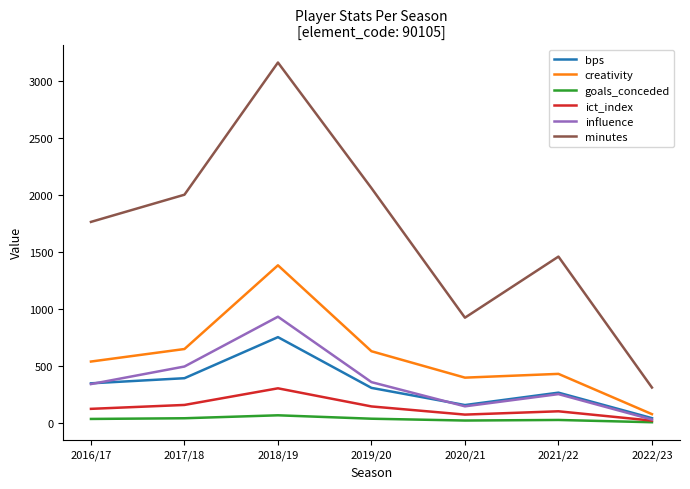

Which series has the widest spread of values?

minutes